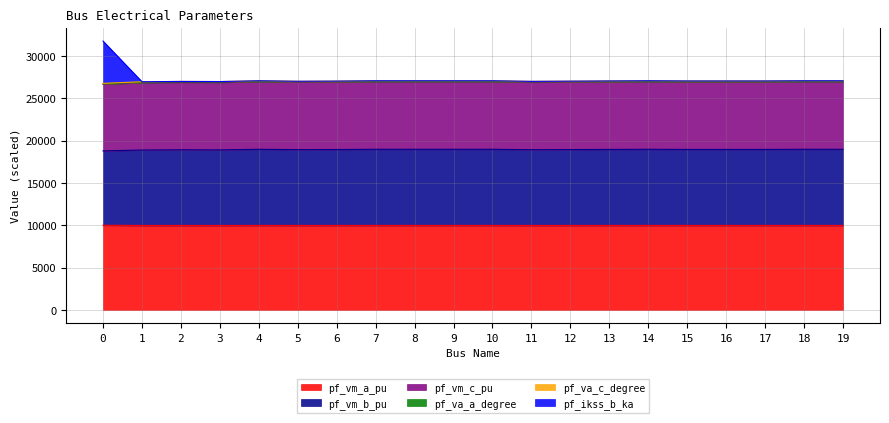

What is the value of the pf_va_a_degree point at the 15th from the left?

26977.5